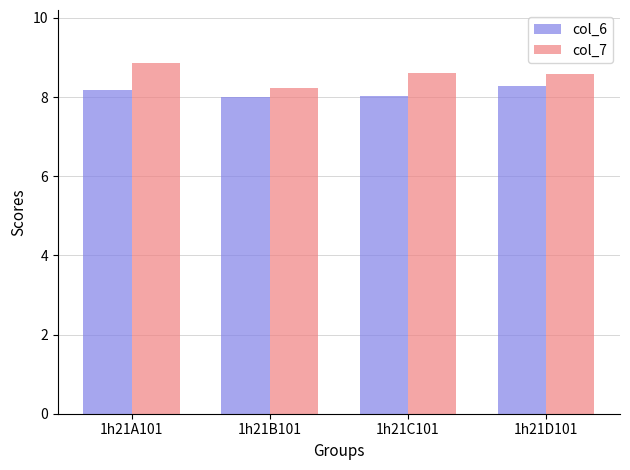

The value of col_6 at 1h21C101 is 5.5. True or false?

False